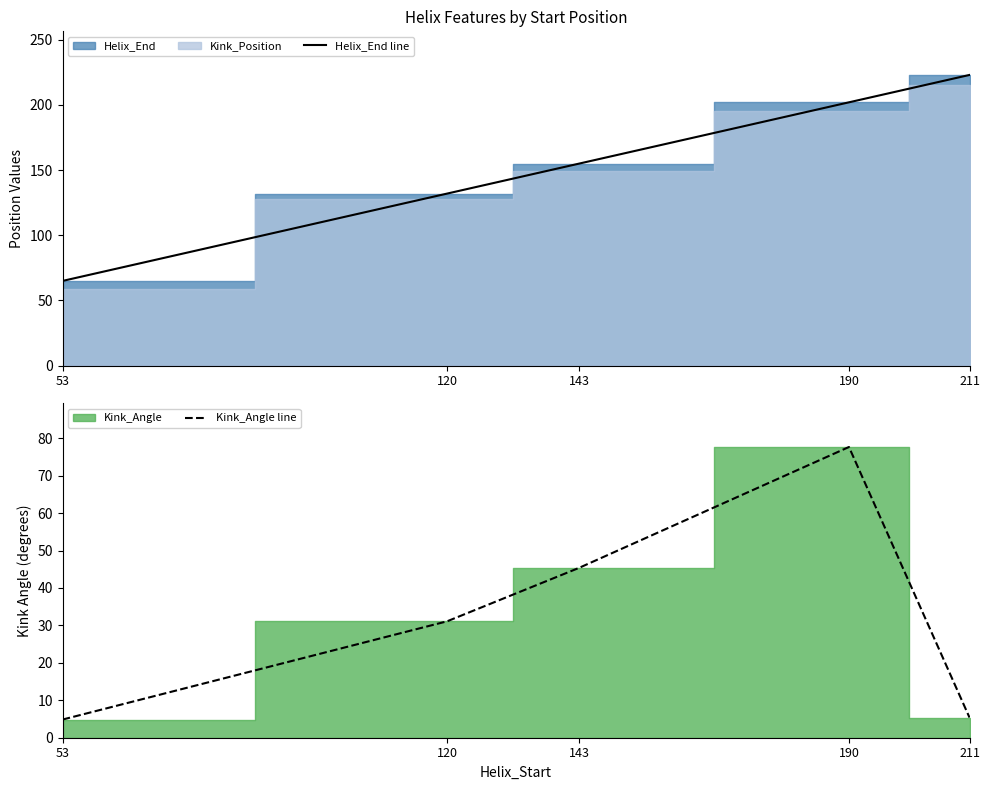

The Helix_End line series shows 202.0 at 190. True or false?

True